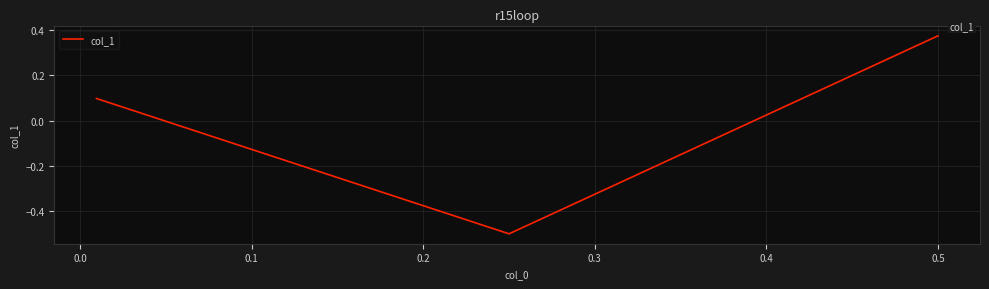

What is the value of the 2nd point from the left?

-0.5